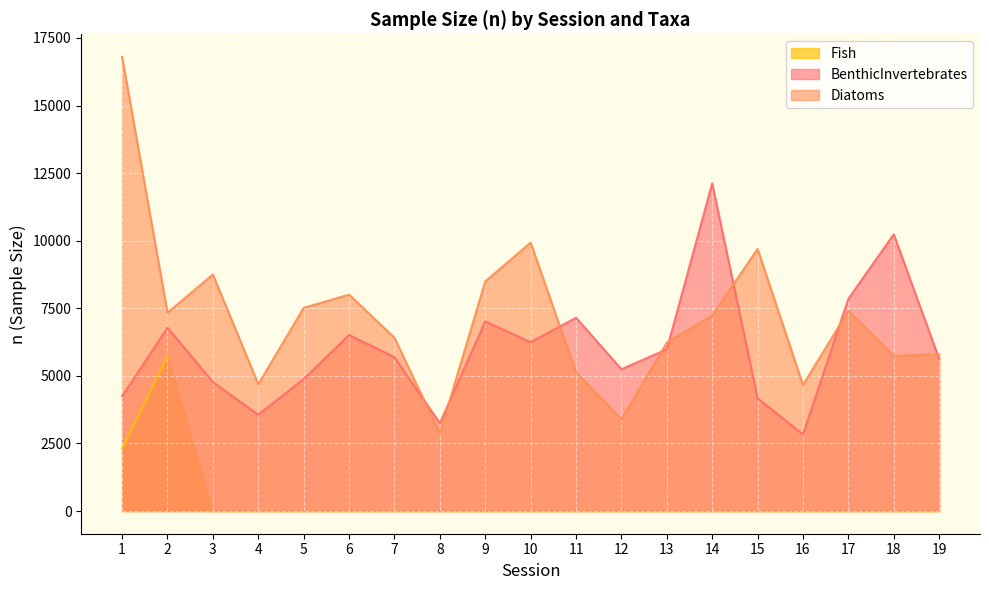

At which category is the sum across all series the highest?

1